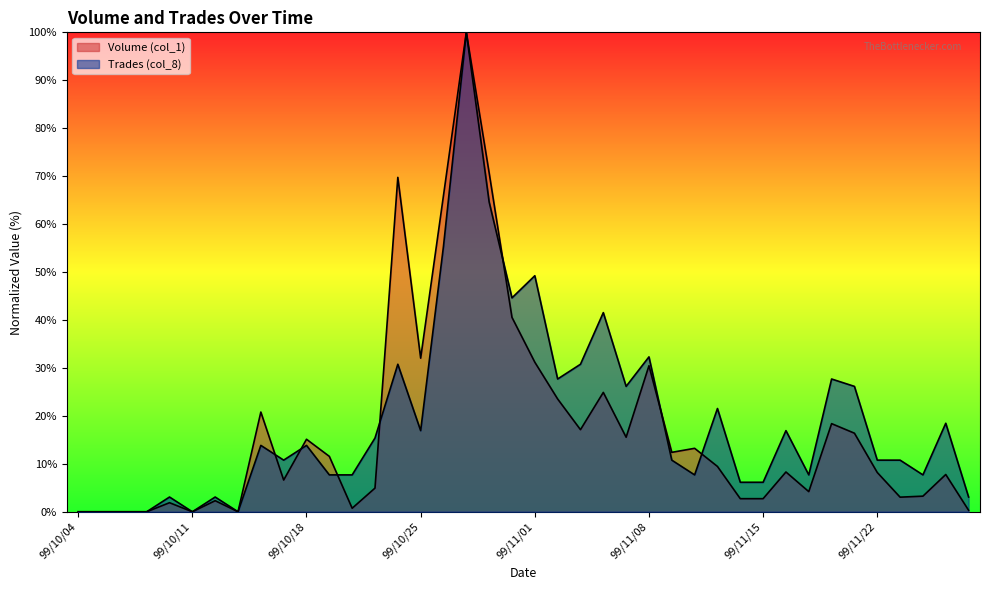

Is it true that Trades (col_8) equals 9.6 at 99/10/14?

False